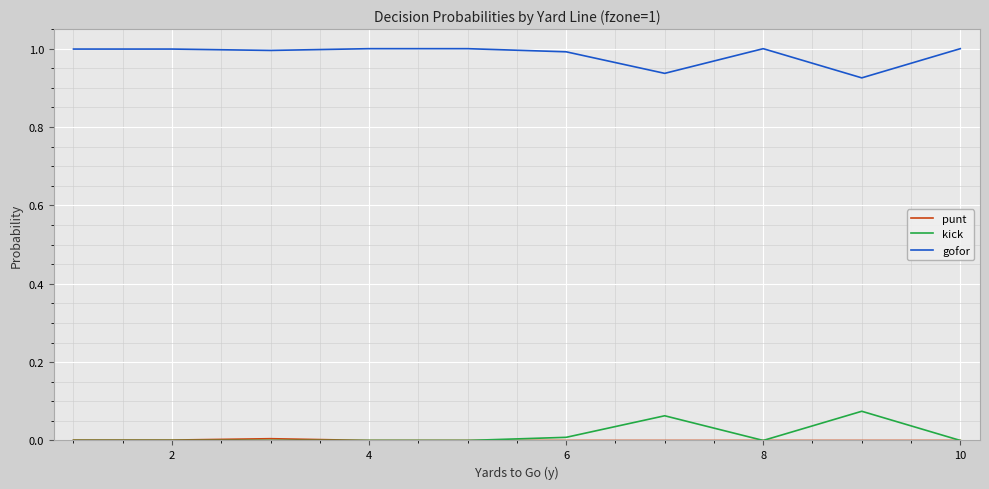

Which series has the largest total across all categories?

gofor